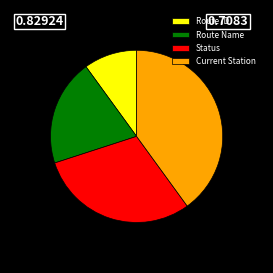

True or false: Route Name accounts for 20% of the total.

True